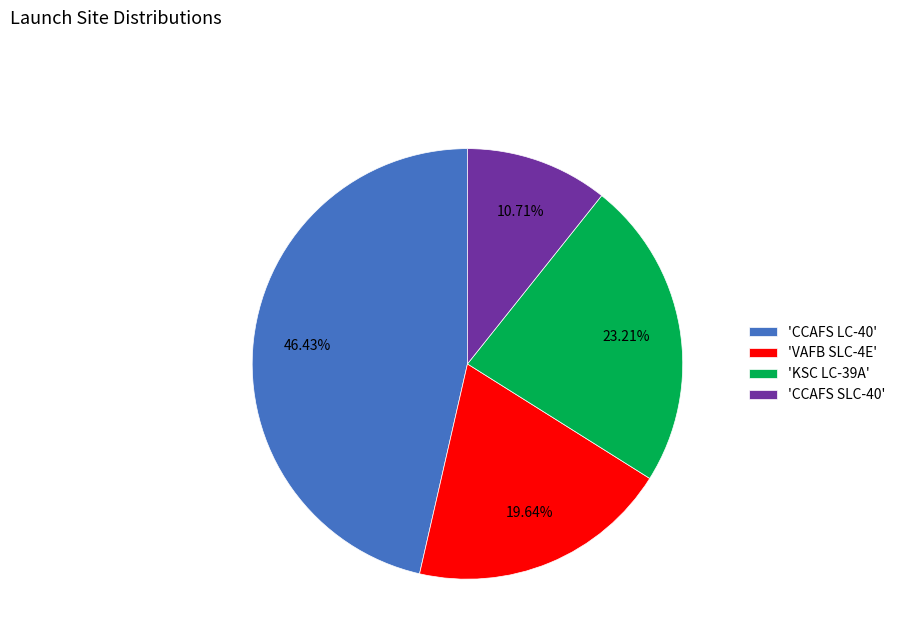

Do 'CCAFS SLC-40' and 'KSC LC-39A' together represent more than half of the pie?

No